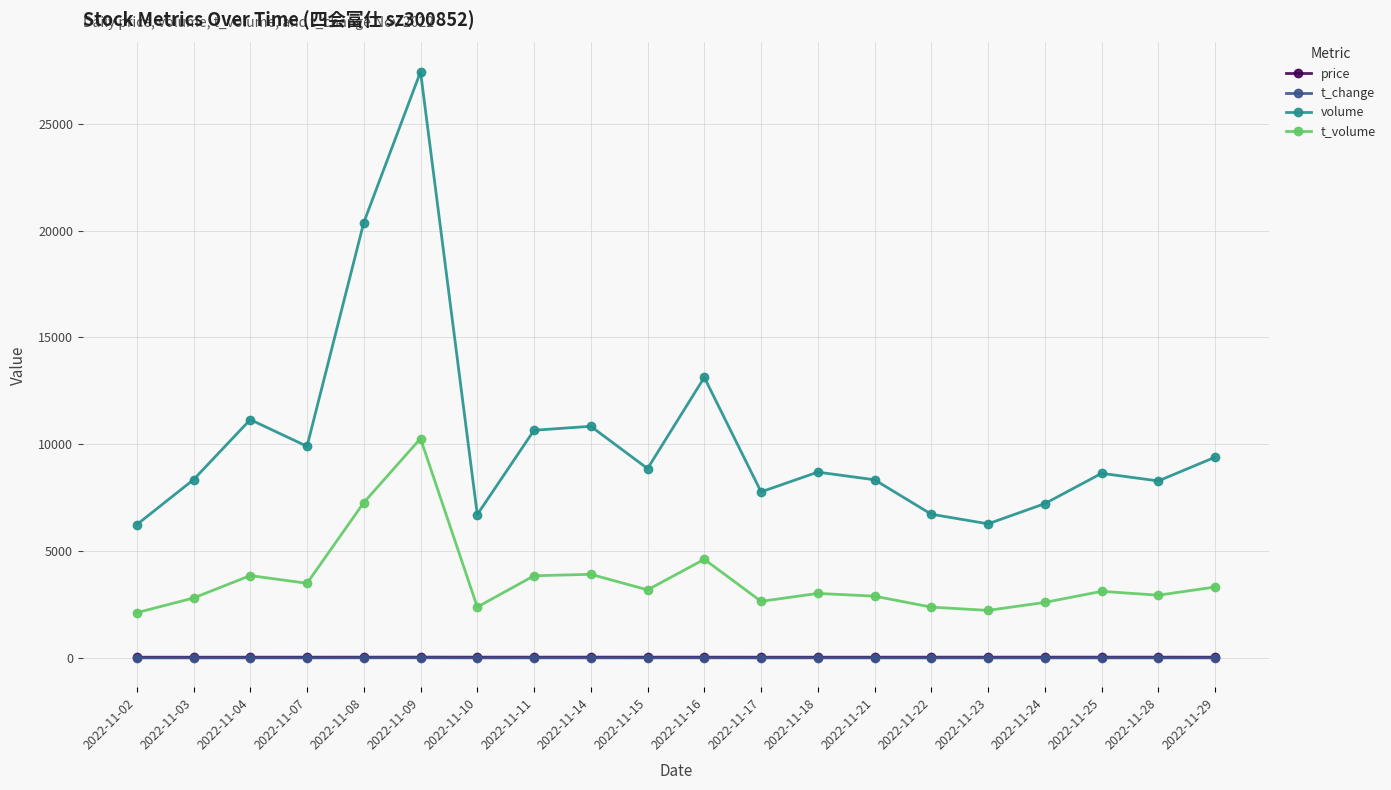

Which series has the largest range (max minus min)?

volume